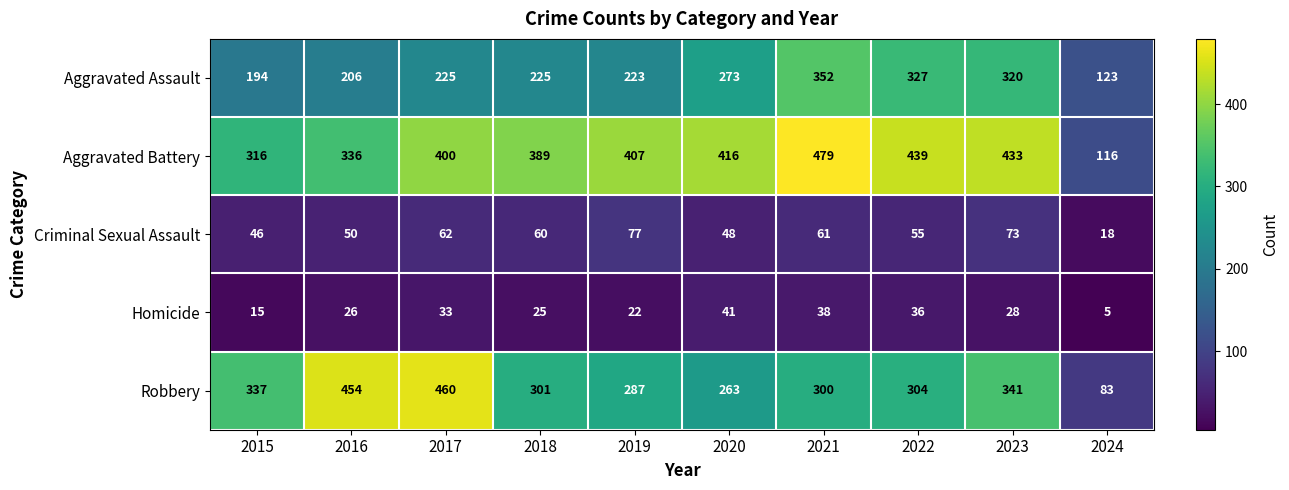

At which category does the chart reach its minimum across all series?

2024